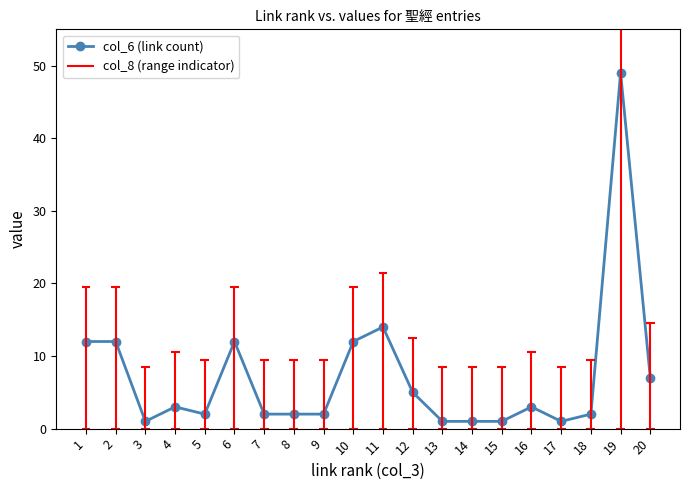

Count the number of values greater than 3.

8